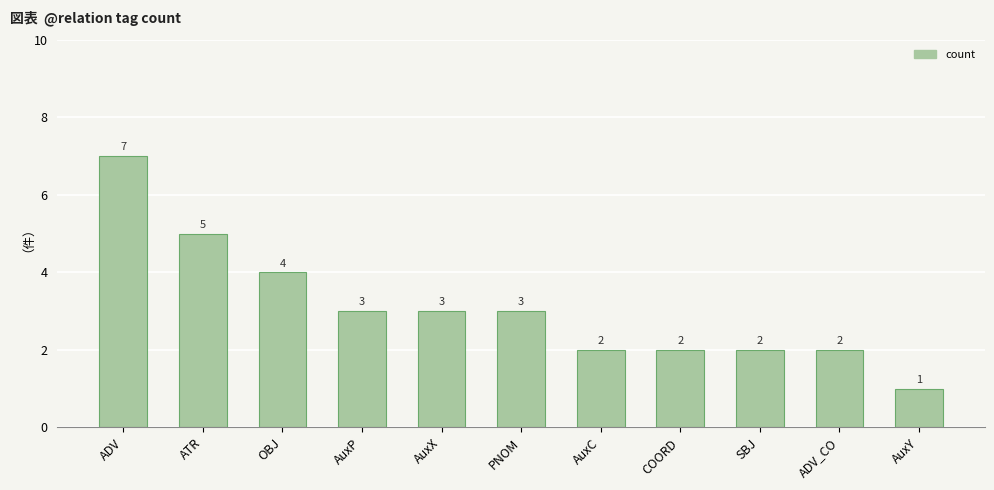

What is the average value?

3